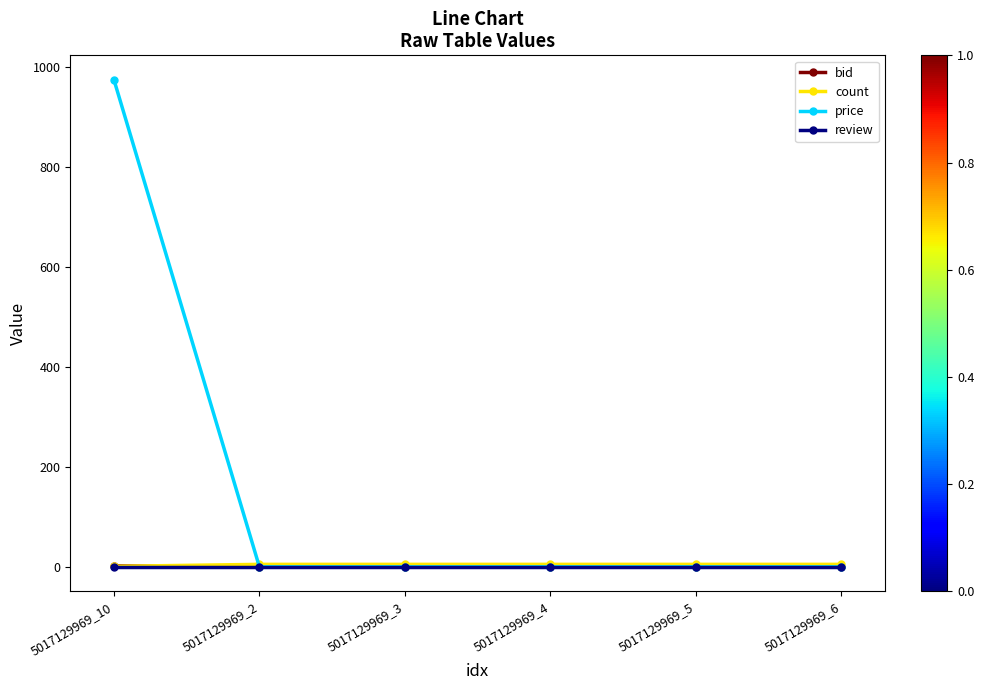

What is the sum of the count values at 5017129969_10 and 5017129969_4?

6